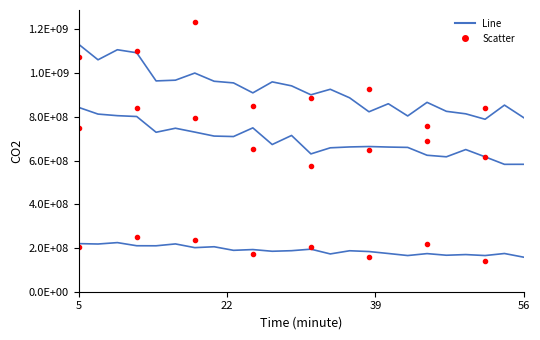

True or false: Total Assets and Total Liabilities intersect in this chart.

False